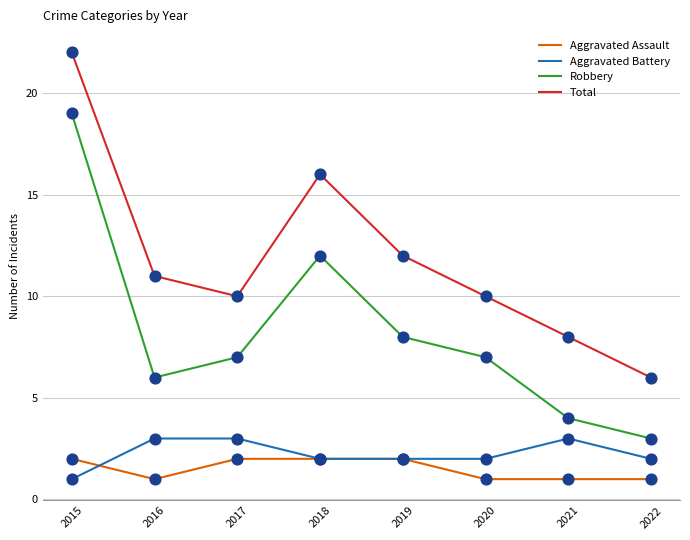

Between 2019 and 2022, which series saw the biggest shift?

Total